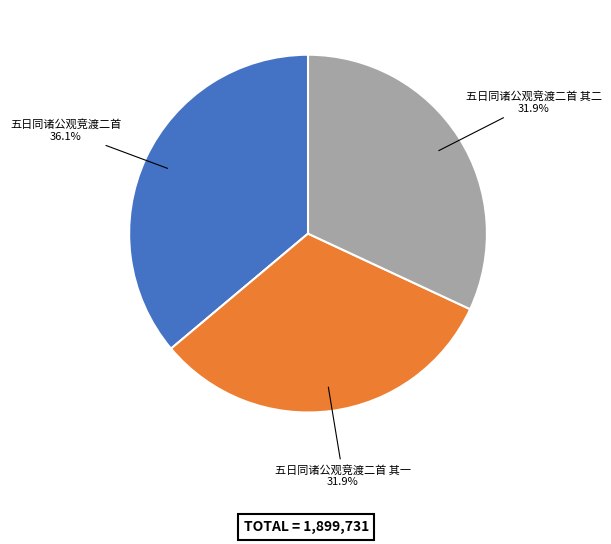

True or false: 五日同诸公观竞渡二首 accounts for 27% of the total.

False